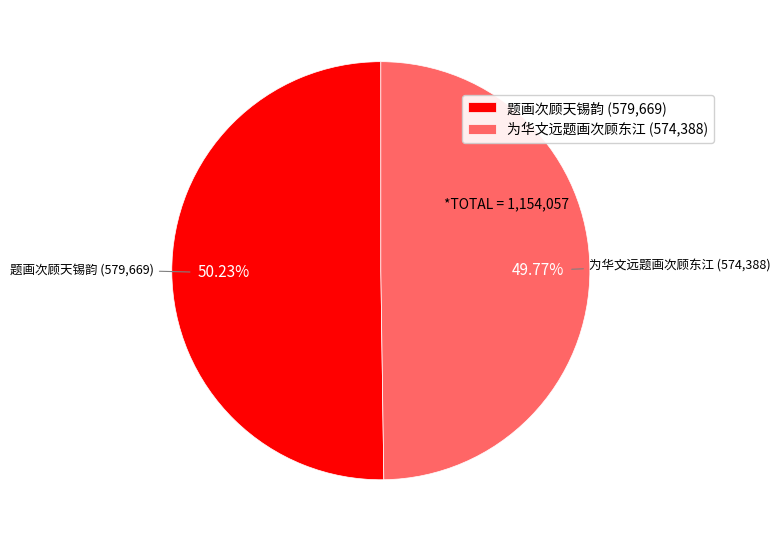

Count the number of slices in the pie.

2